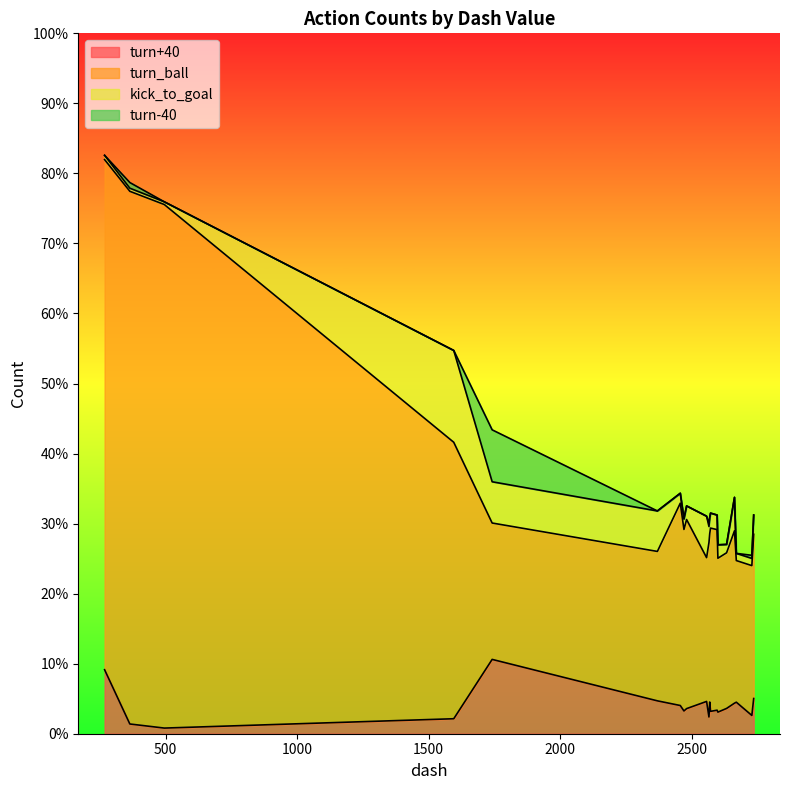

How many values in the turn_ball series are below 897?

10